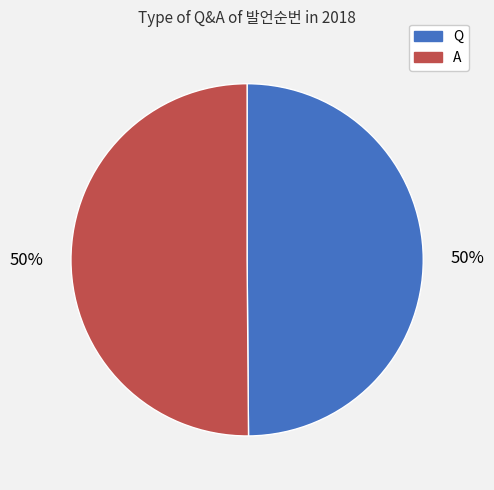

Approximately how many times larger is the value at Q compared to A?

1.0